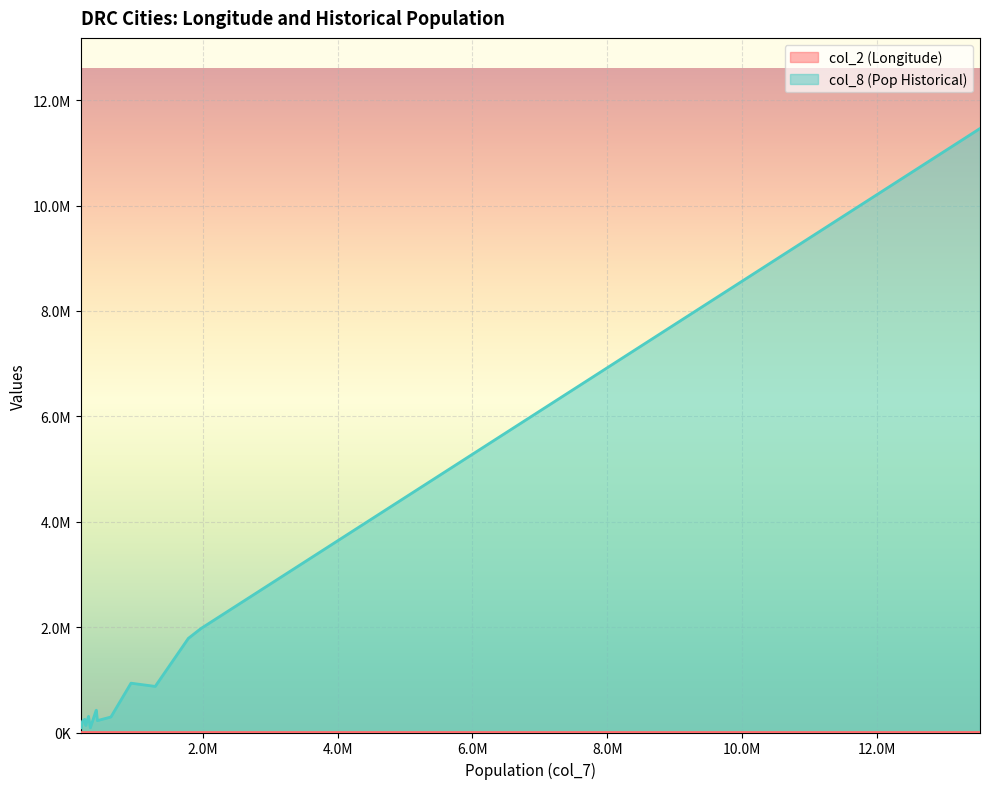

True or false: col_2 (Longitude) and col_8 (Pop Historical) intersect in this chart.

False